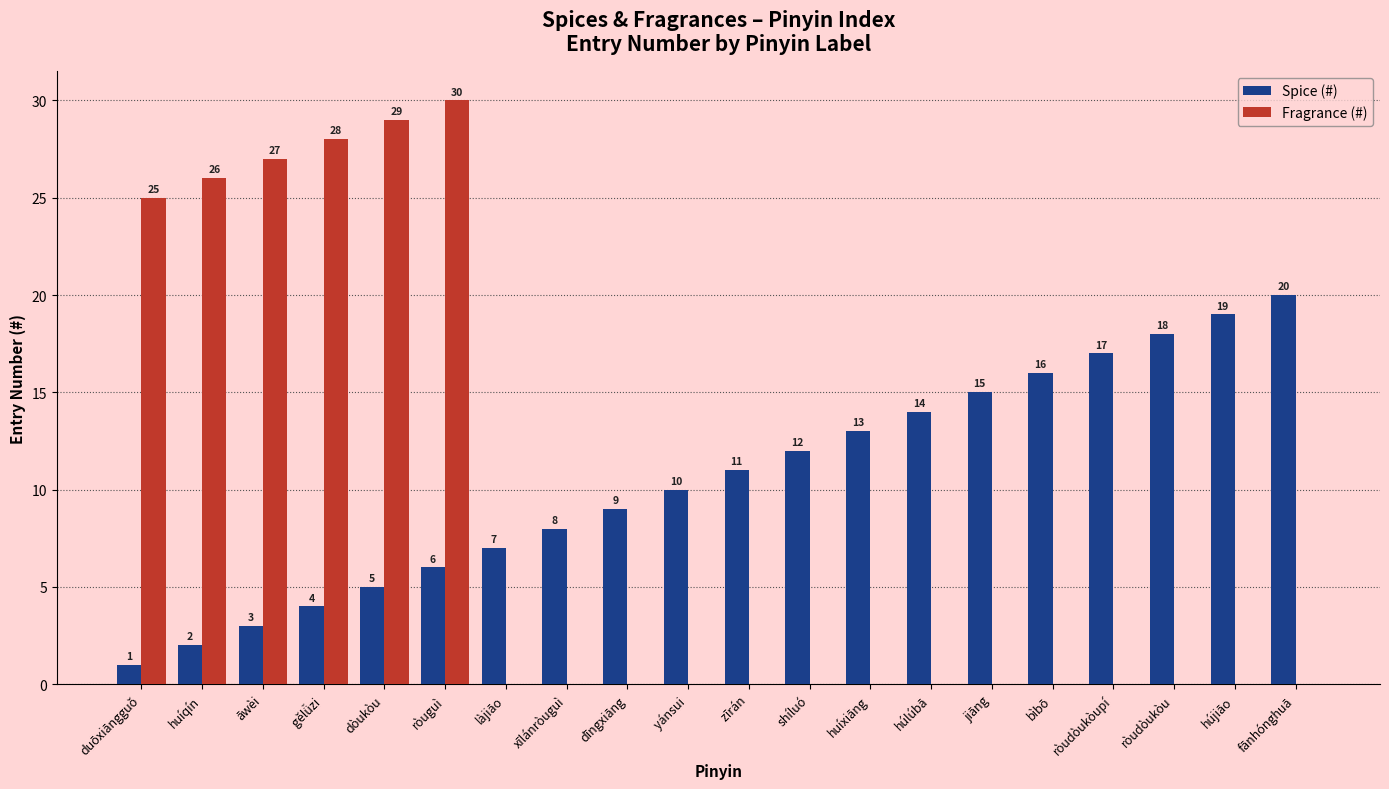

Is it true that Spice (#) equals 1 at huíqín?

False